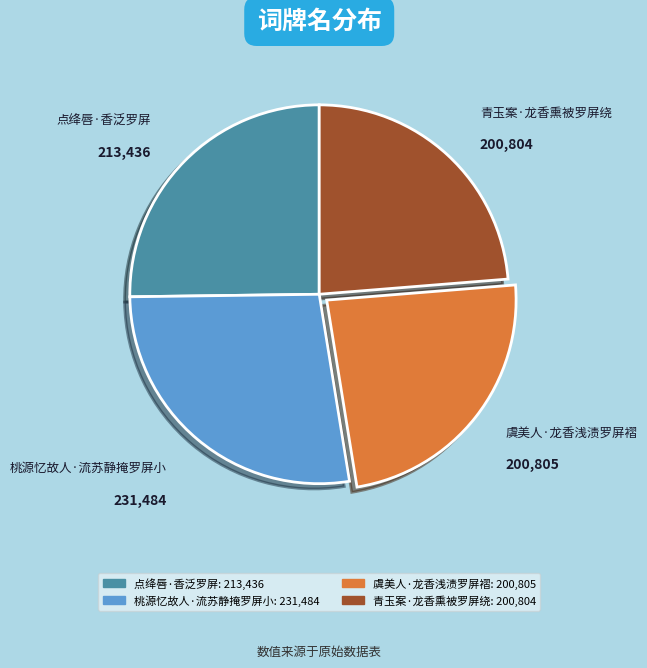

Which has a higher value, 青玉案·龙香熏被罗屏绕 or 桃源忆故人·流苏静掩罗屏小?

桃源忆故人·流苏静掩罗屏小